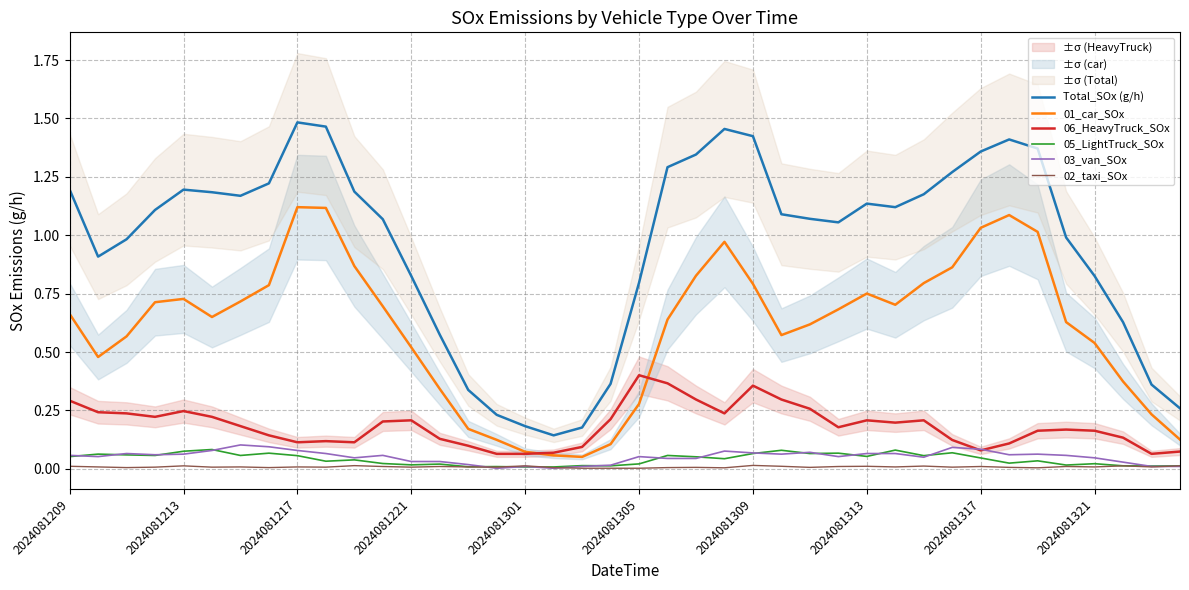

Is it true that 01_car_SOx equals 1.1 at 22?

False